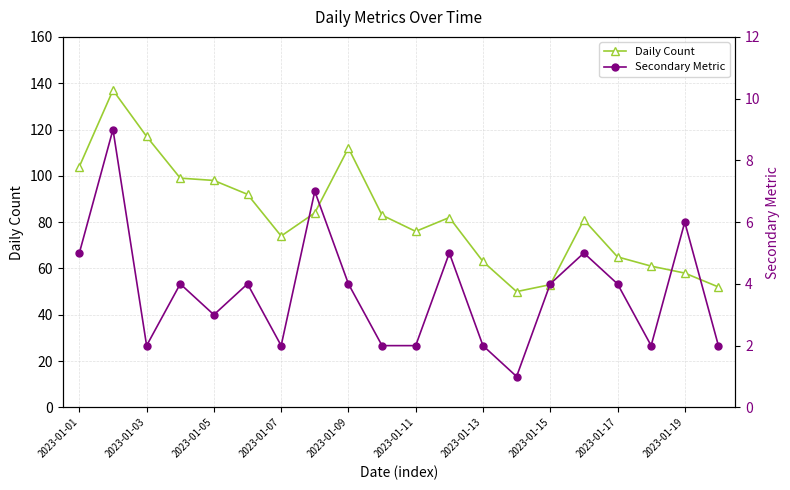

Is it true that Daily Count equals 58 at 2023-01-19?

True